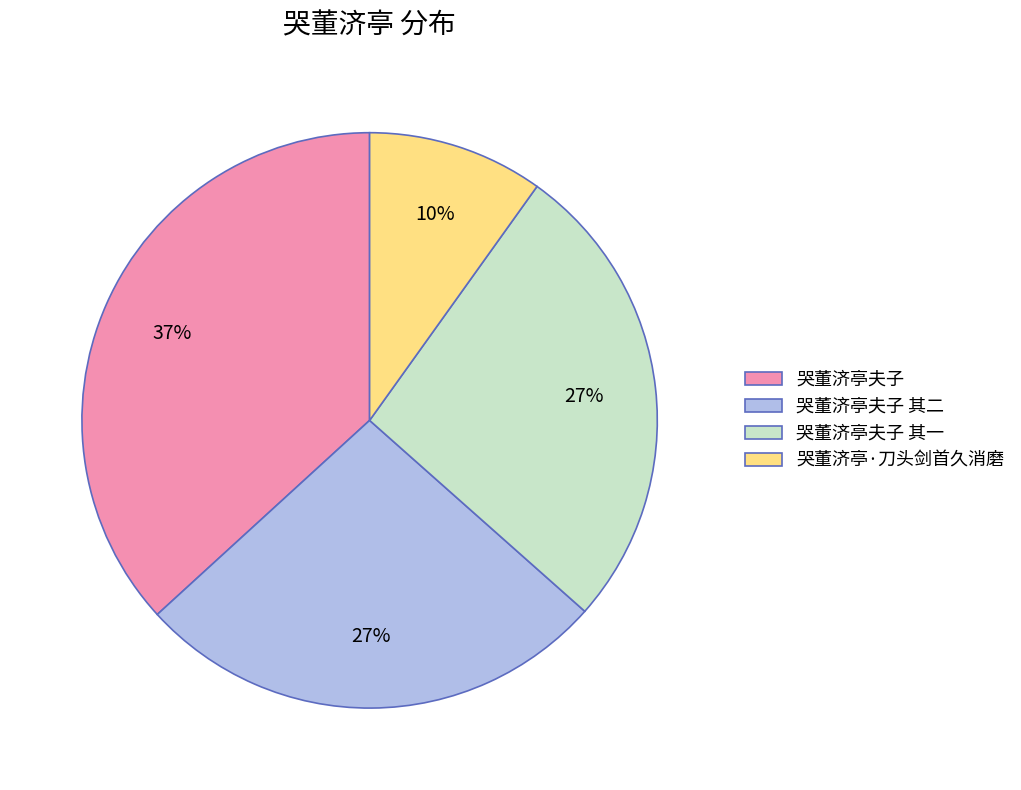

To the nearest percent, what is the average slice percentage?

25%